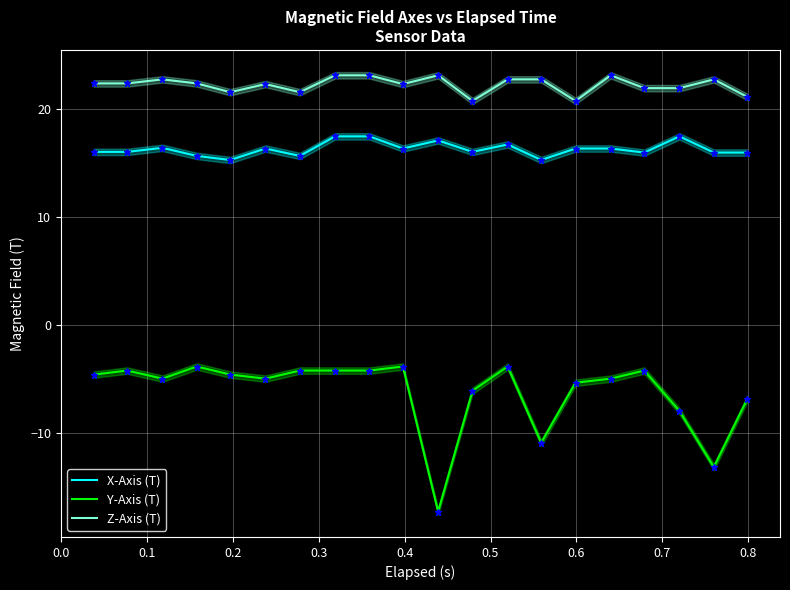

True or false: Z-Axis (T) and Y-Axis (T) intersect in this chart.

False